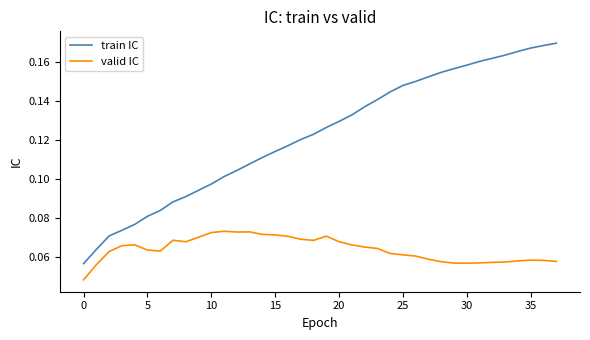

Rank the series by their maximum value, from highest to lowest.

train IC, valid IC